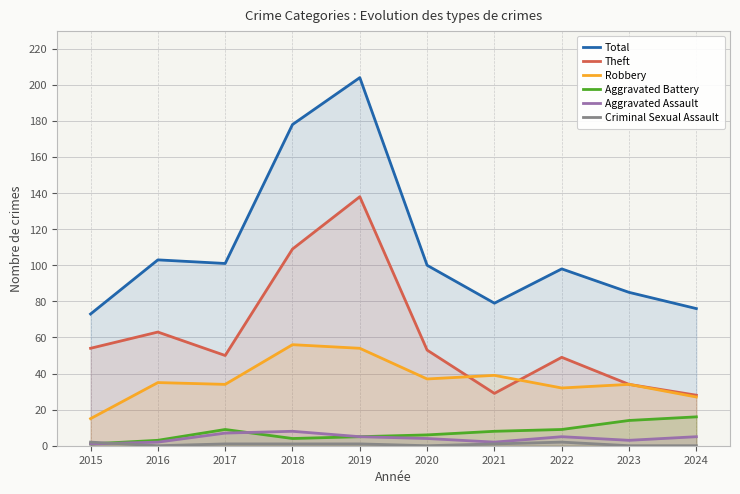

At which category does Aggravated Battery reach its first local peak?

2017